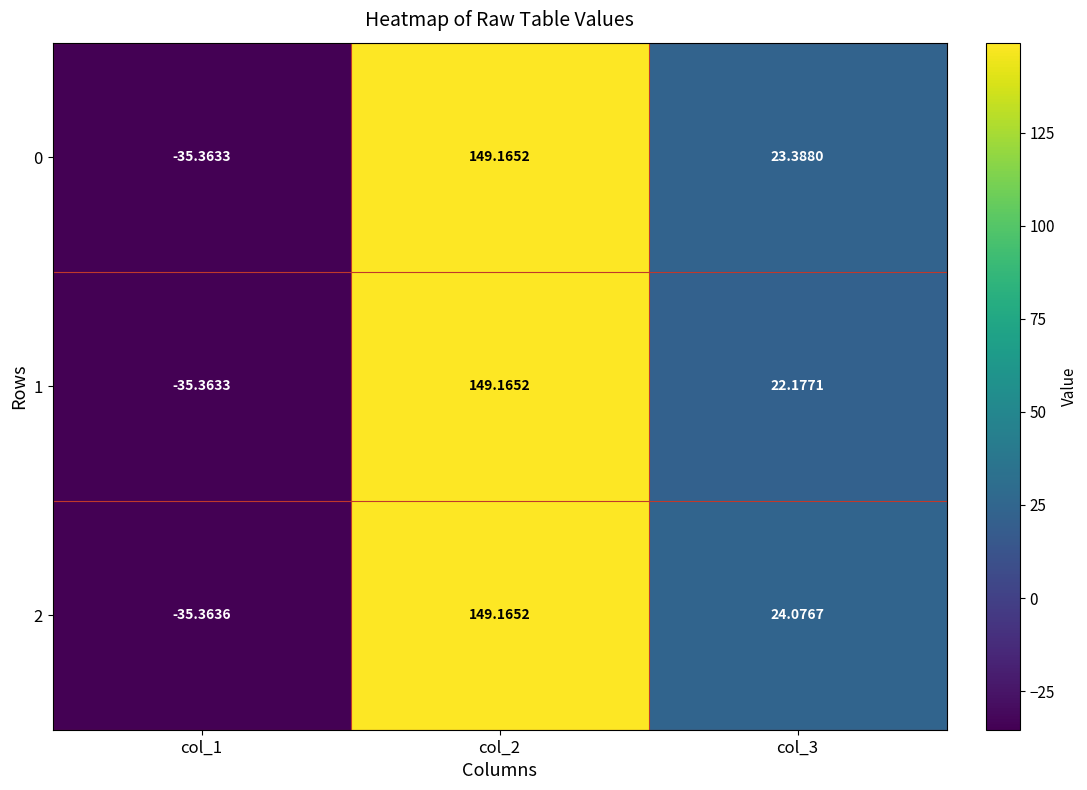

At how many categories does at least one series exceed 6?

2